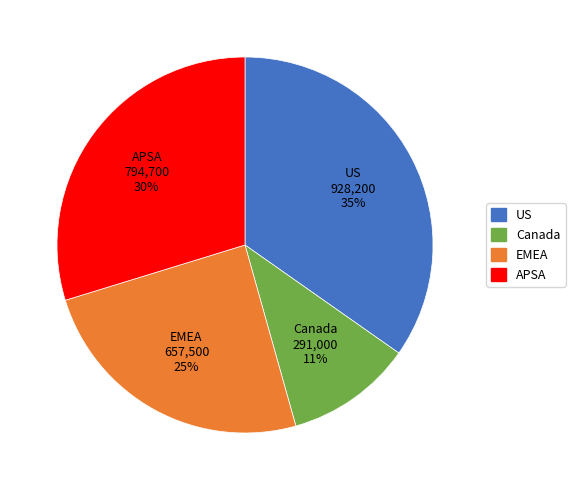

Is there a majority slice in this chart?

No